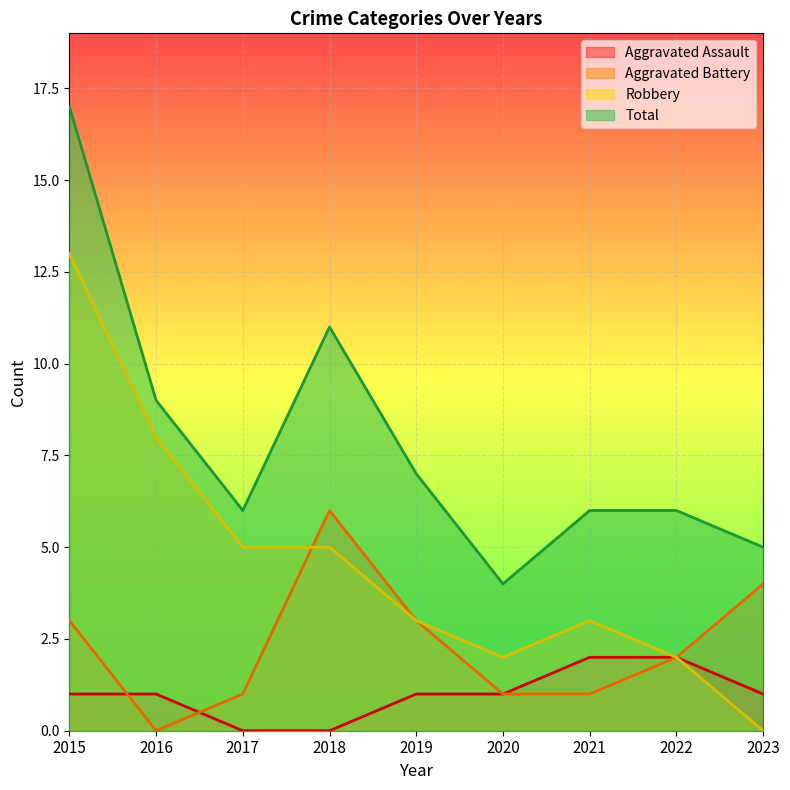

What is the spread (max minus min) of values at 2022?

4